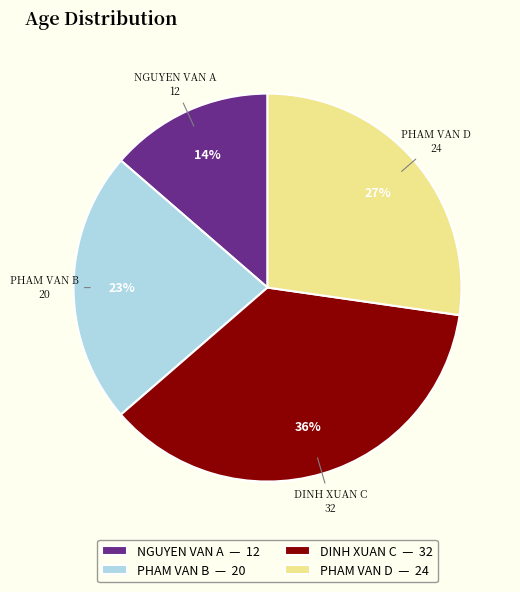

To the nearest percent, what is the average slice percentage?

25%